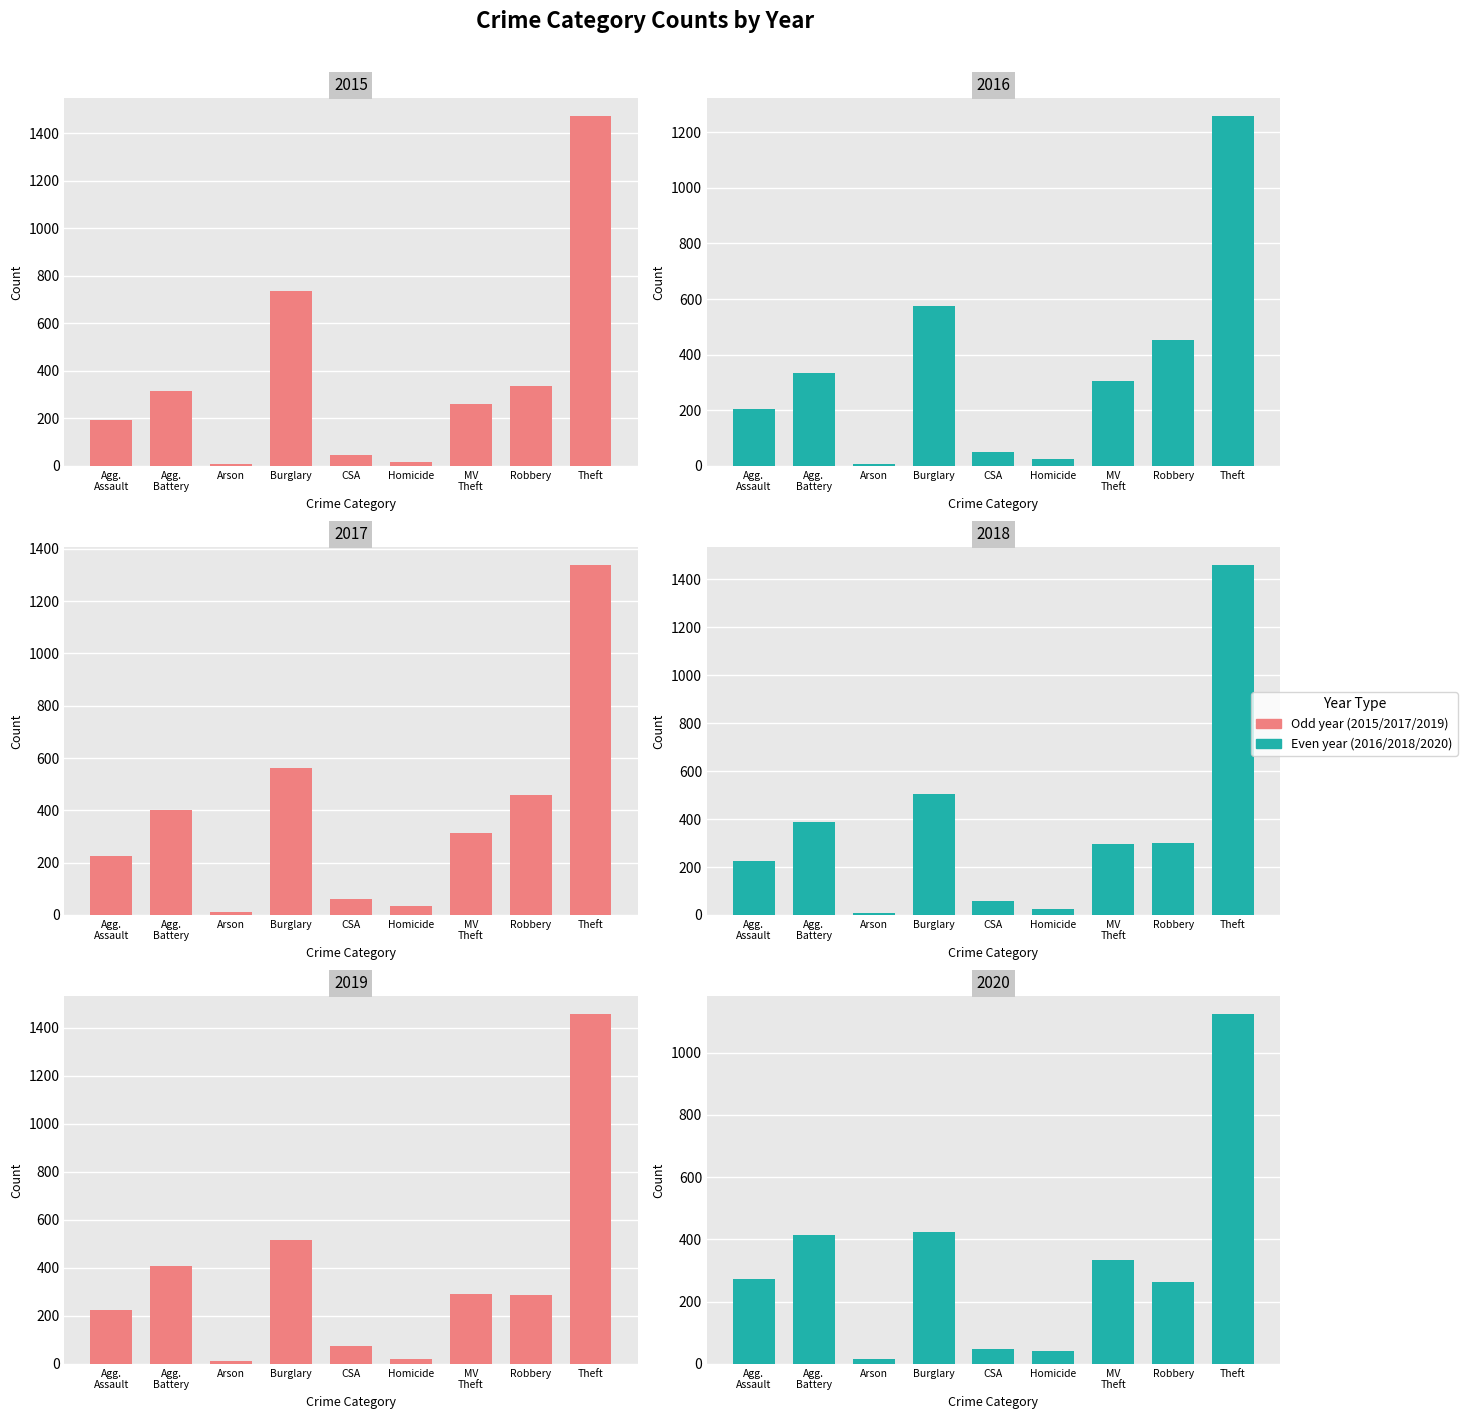

Which series has the largest range (max minus min)?

2015